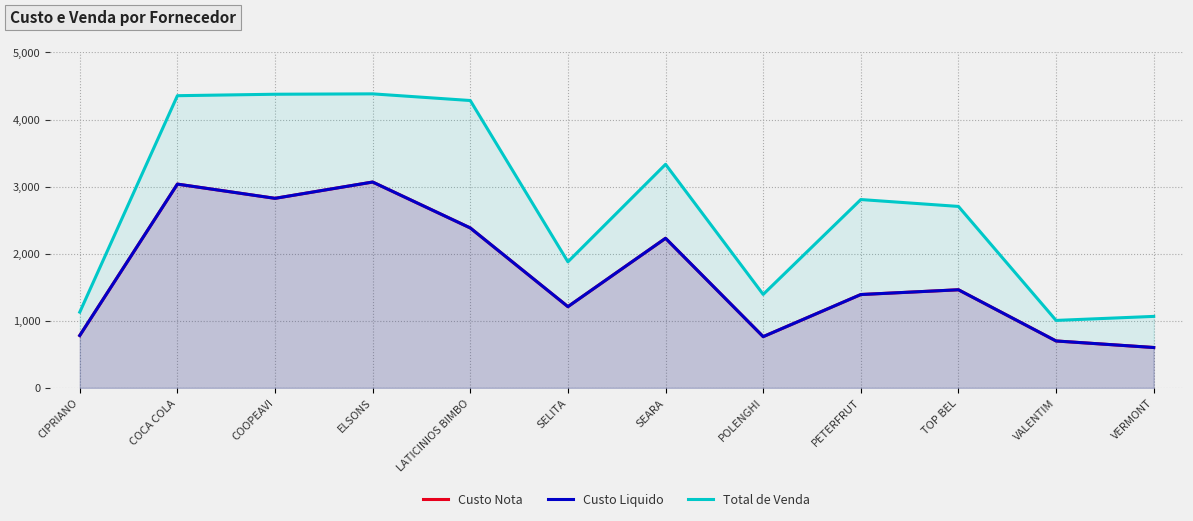

How many lines are shown in the chart?

3